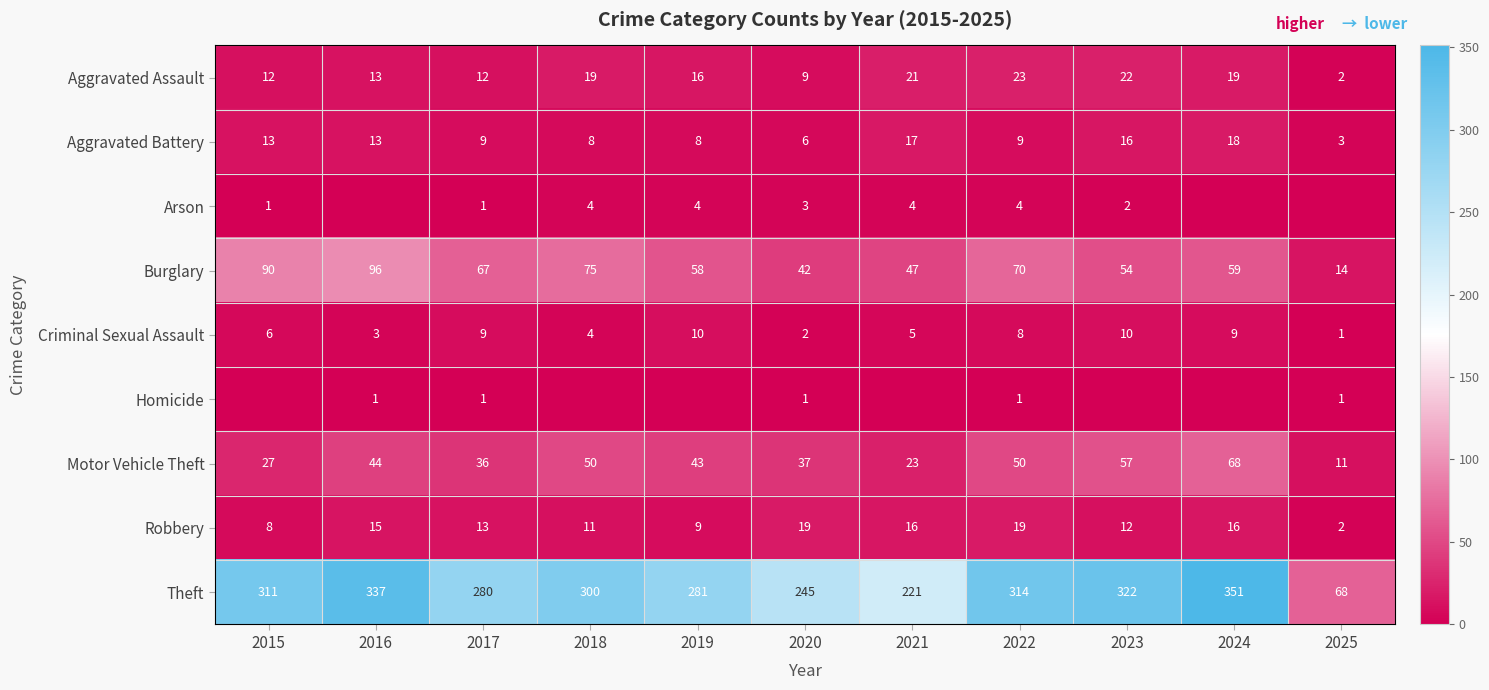

What is the sum of all Aggravated Assault values?

168